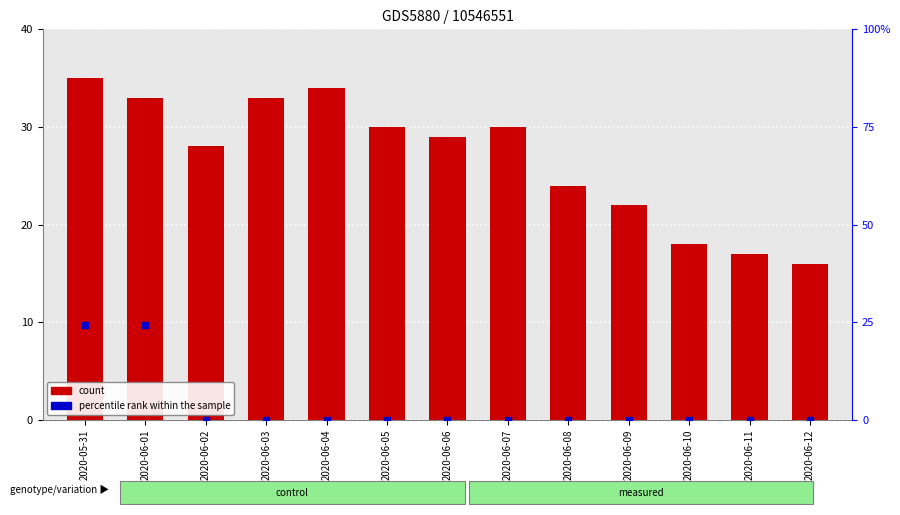

Is the value of percentile rank within the sample at 2020-05-31 greater than the value of count at 2020-06-02?

No